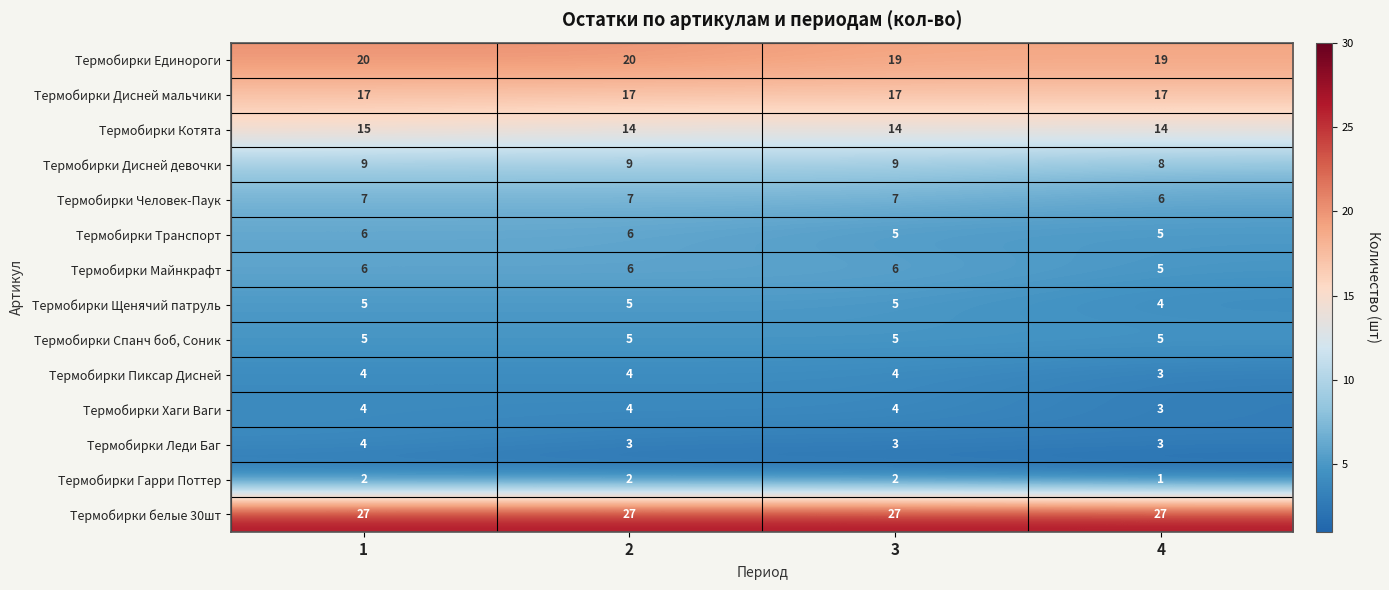

What value does the Термобирки Пиксар Дисней series have at 3?

4